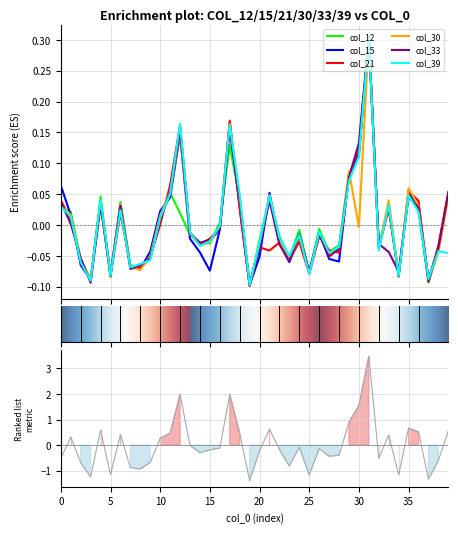

What is the maximum value for col_30?

0.3